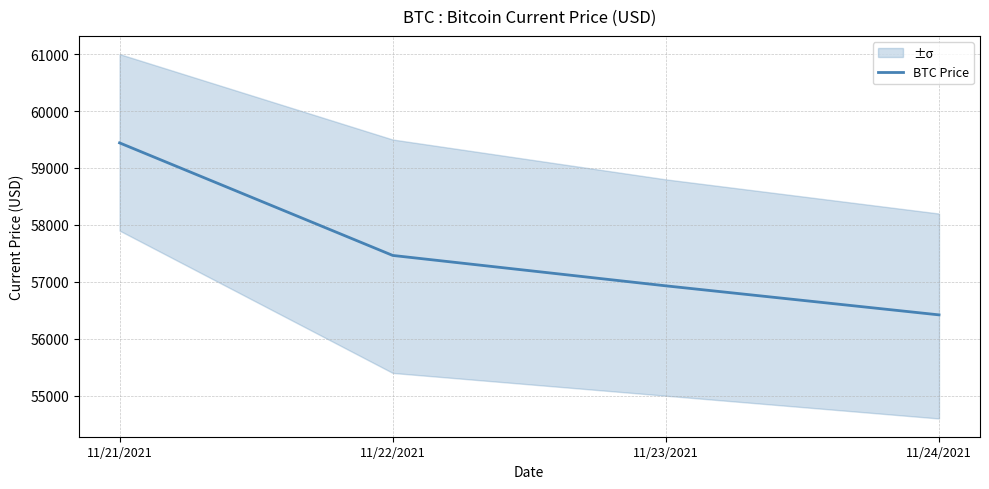

What is the value of the 2nd point from the left?

57464